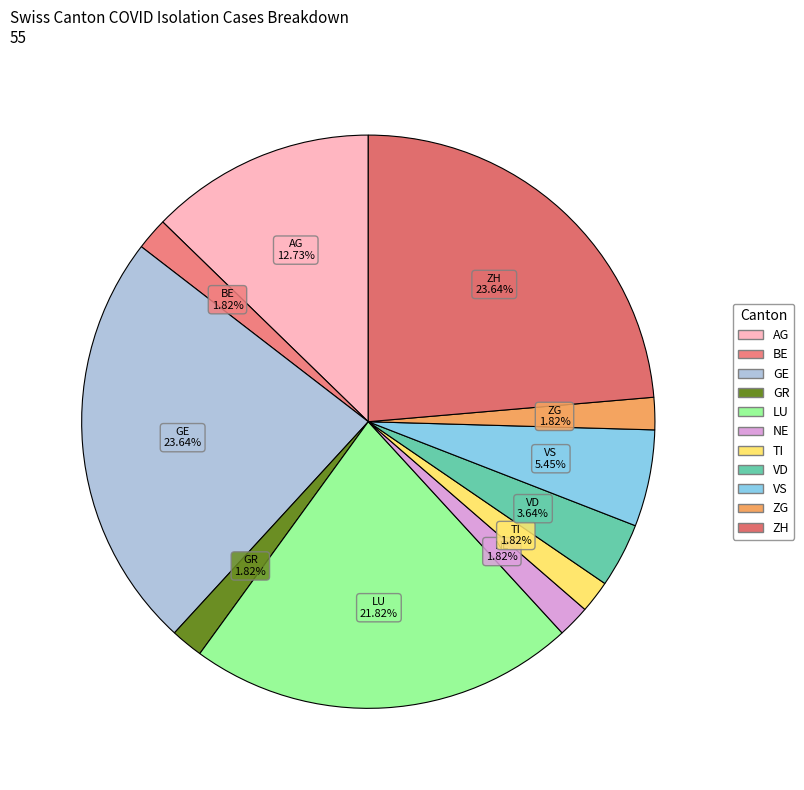

To the nearest percent, what percentage of the pie is VD?

4%